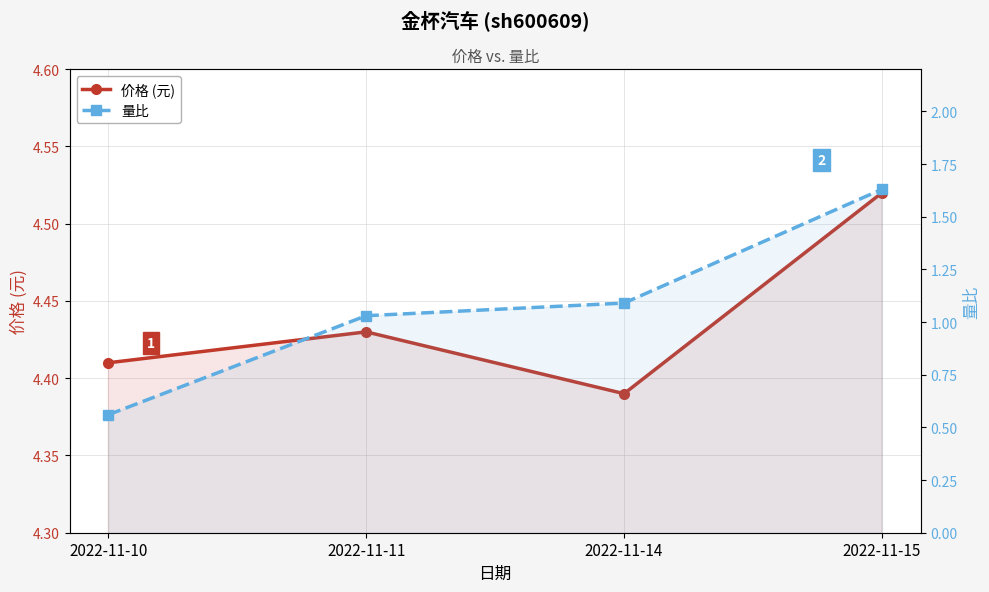

At how many categories does at least one series exceed 0?

4